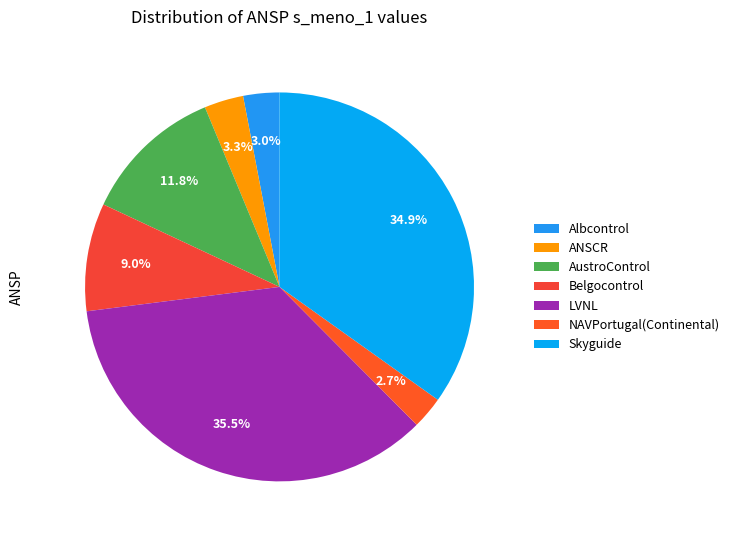

Does Belgocontrol account for over 50% of the chart?

No